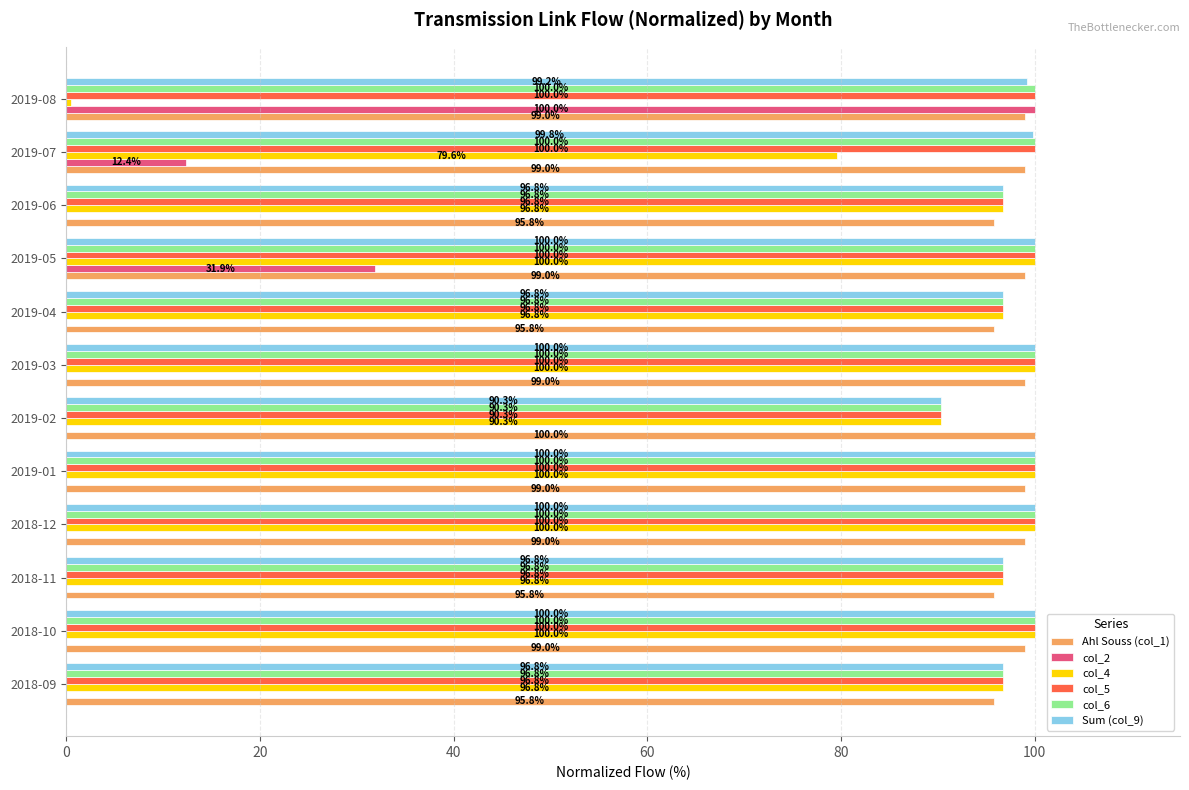

What is the highest value of the col_4 series?

100.0